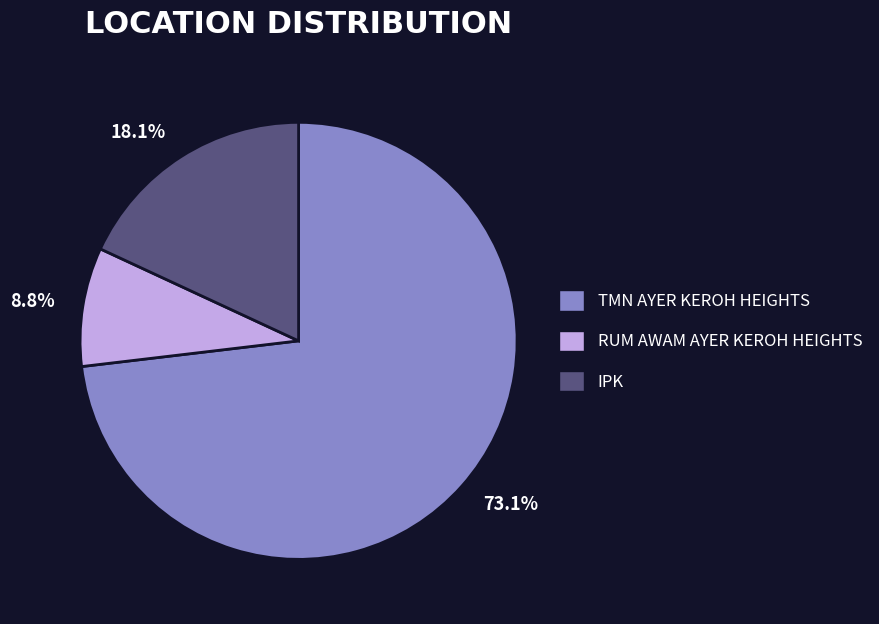

What percentage is the TMN AYER KEROH HEIGHTS slice, to the nearest percent?

73%